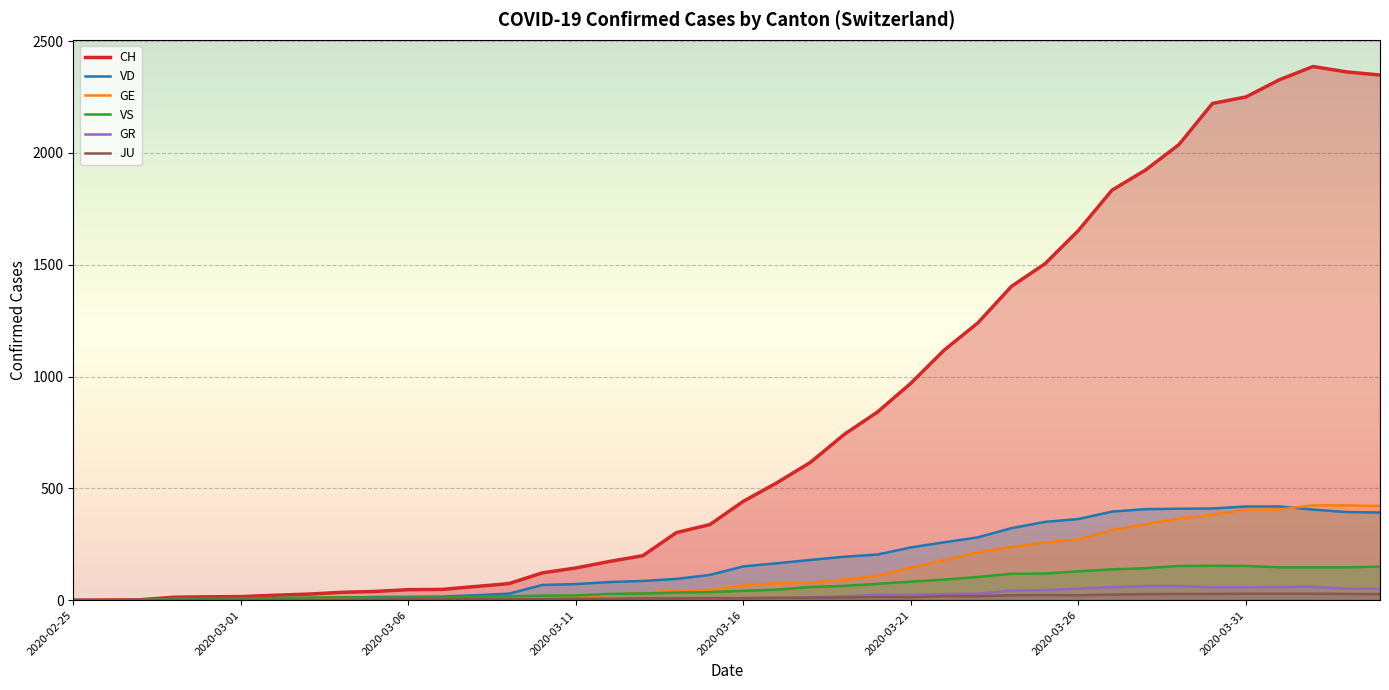

What is the label of the 27th point from the right?

2020-03-09